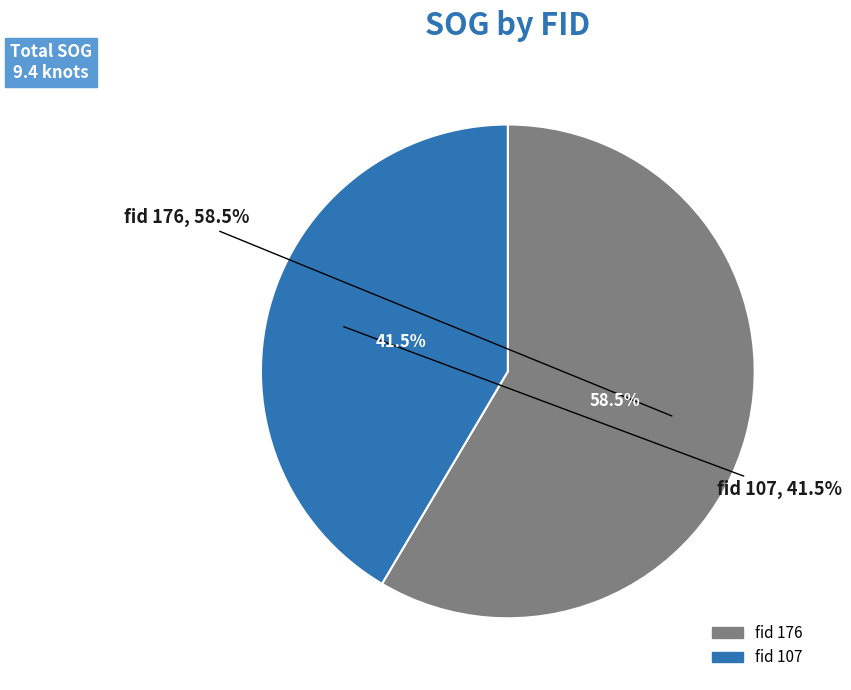

Rank the categories by value from highest to lowest.

176, 107